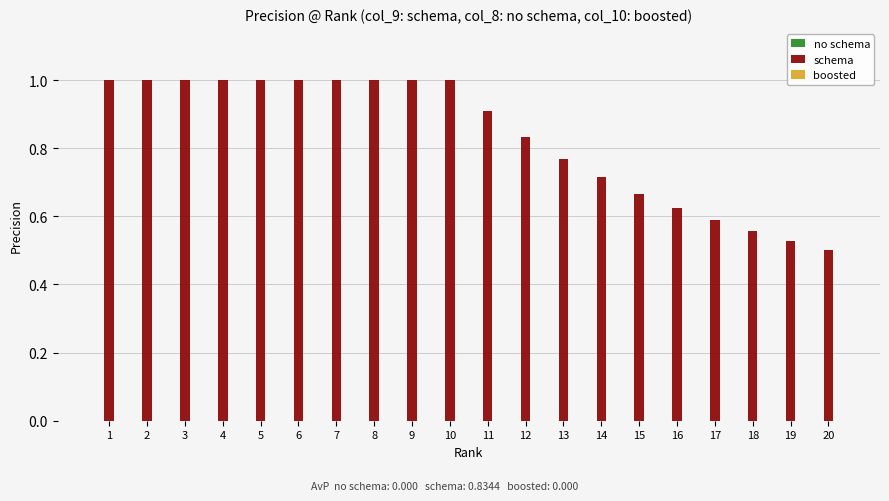

How many data points does each series have?

20